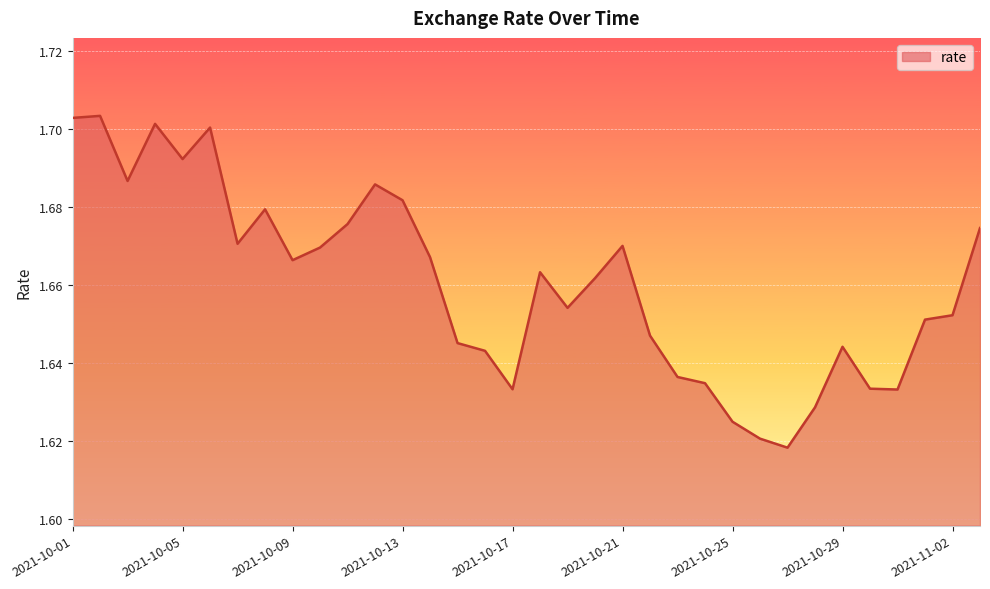

Which label corresponds to the largest value in the chart?

2021-10-02